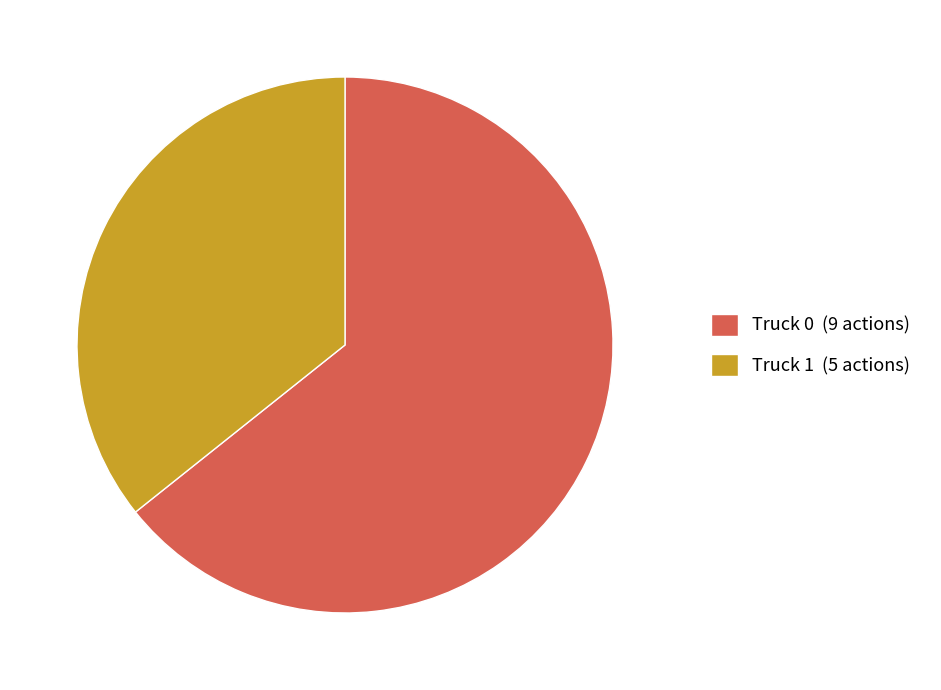

Approximately how many times larger is the value at Truck 0 (9 actions) compared to Truck 1 (5 actions)?

1.8